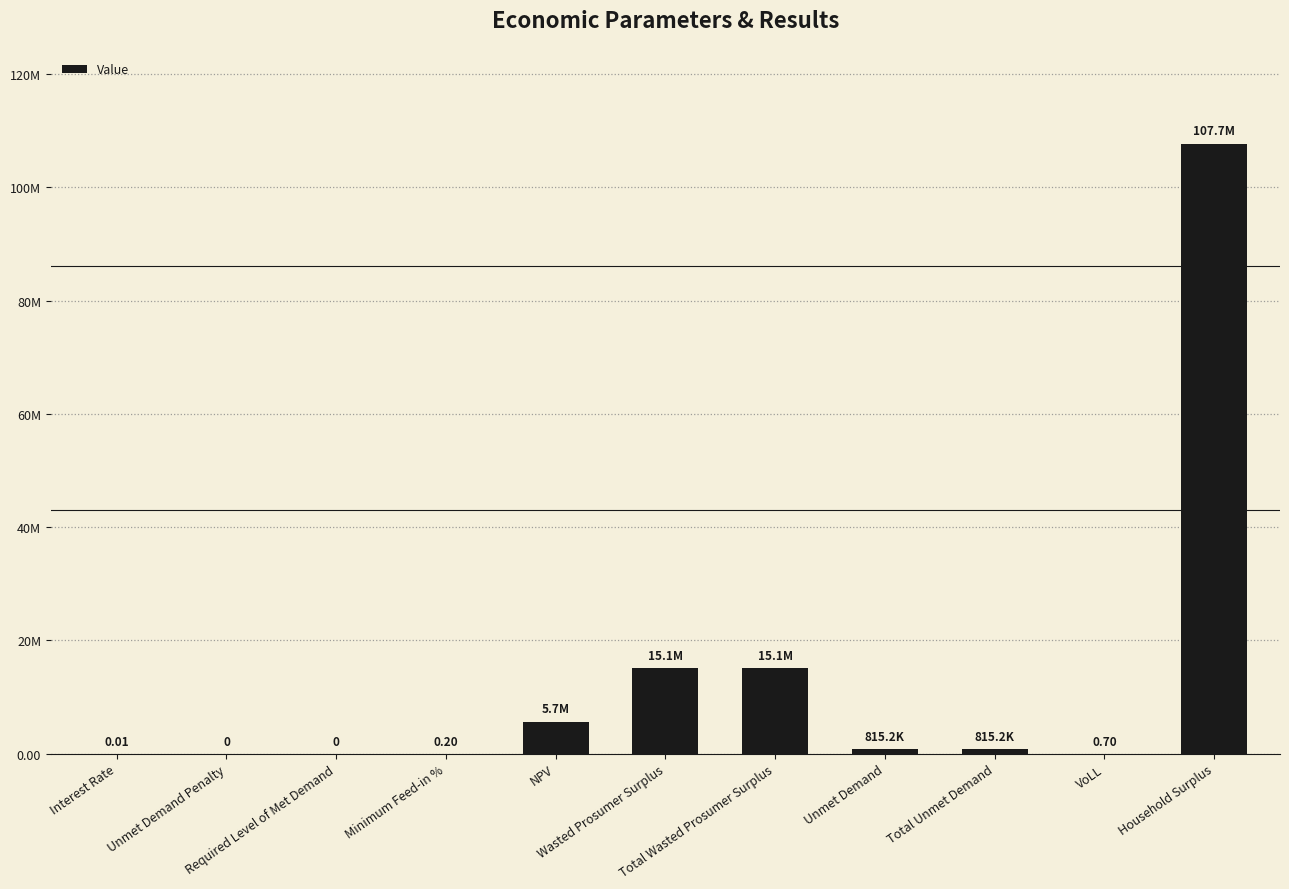

What is the value of the 10th bar from the left?

0.7